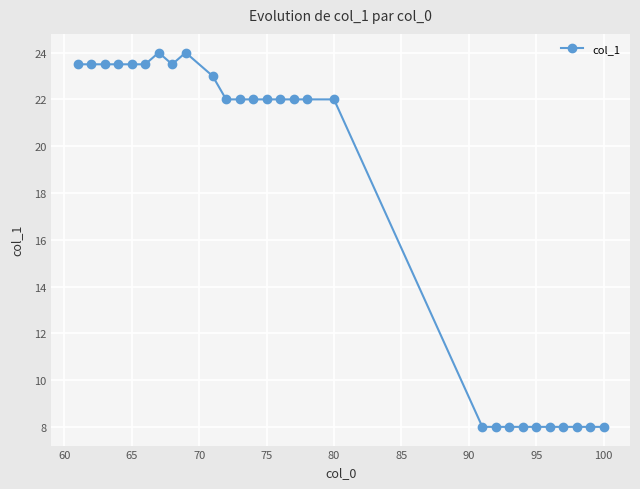

What is the difference between the maximum and minimum values?

16.0